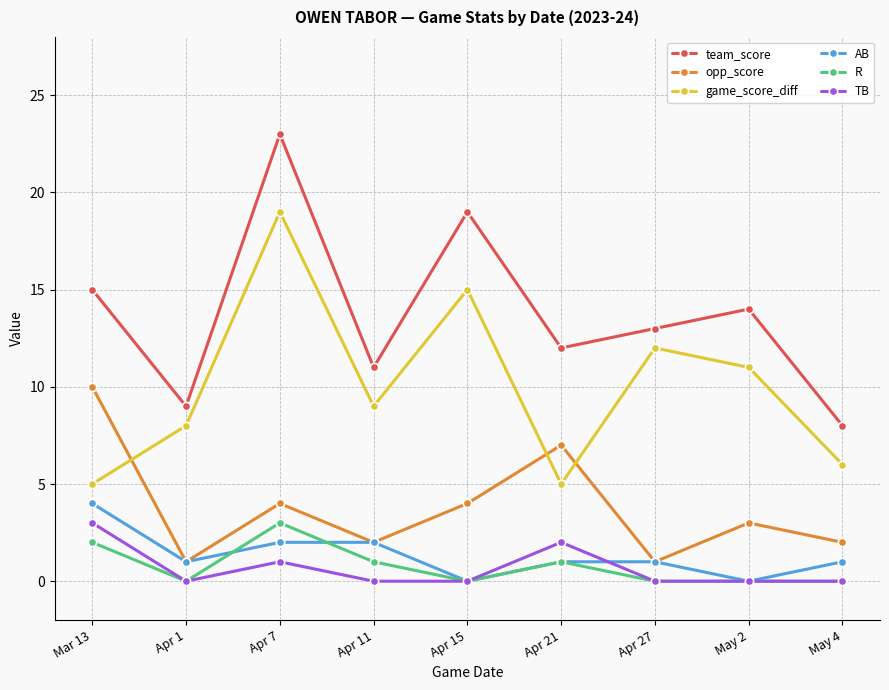

Reading left to right, transcribe all the data shown in this chart.

team_score: 15	9	23	11	19	12	13	14	8
opp_score: 10	1	4	2	4	7	1	3	2
game_score_diff: 5	8	19	9	15	5	12	11	6
AB: 4	1	2	2	0	1	1	0	1
R: 2	0	3	1	0	1	0	0	0
TB: 3	0	1	0	0	2	0	0	0